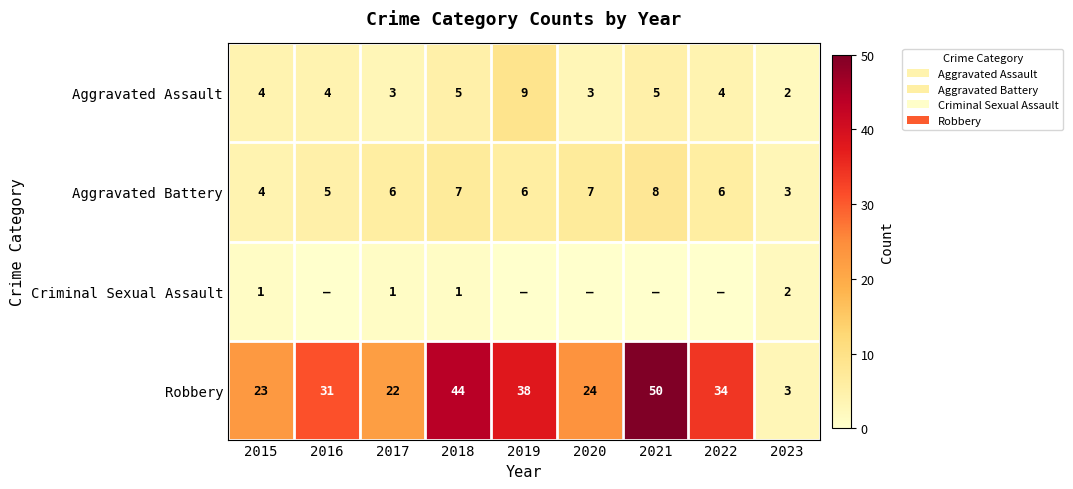

True or false: Robbery has a value of 9 at 2016.

False